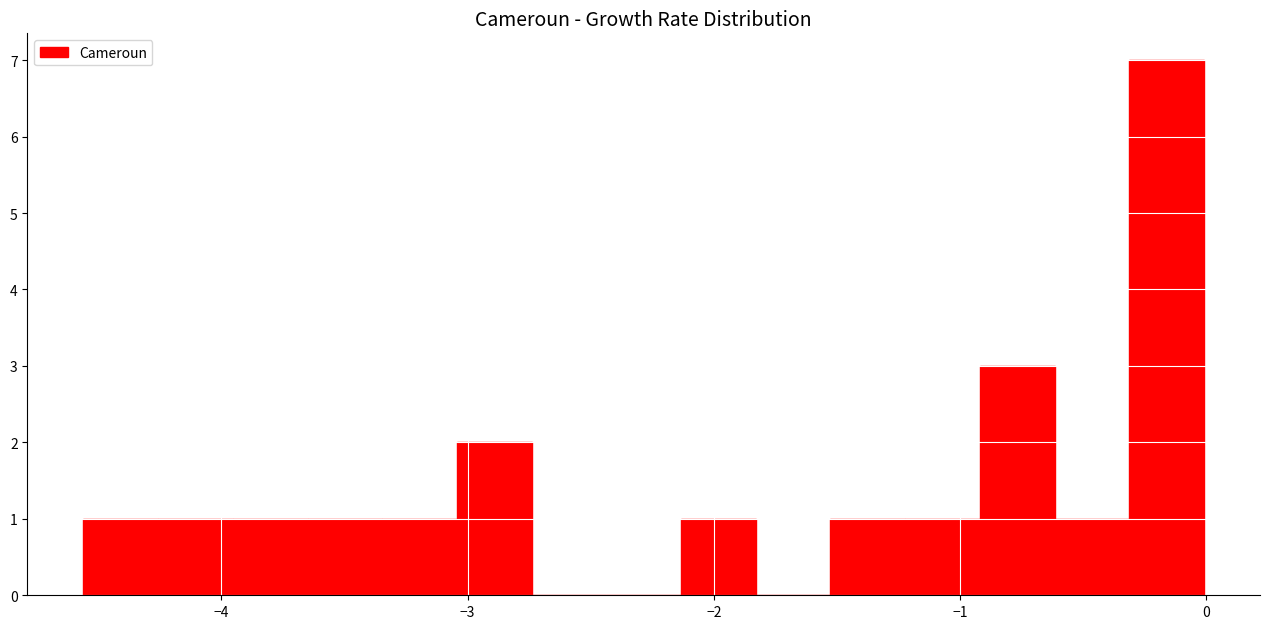

Around what value on the x-axis is the tallest bar? Give the approximate position of its centre, as read against the axis.

-0.2